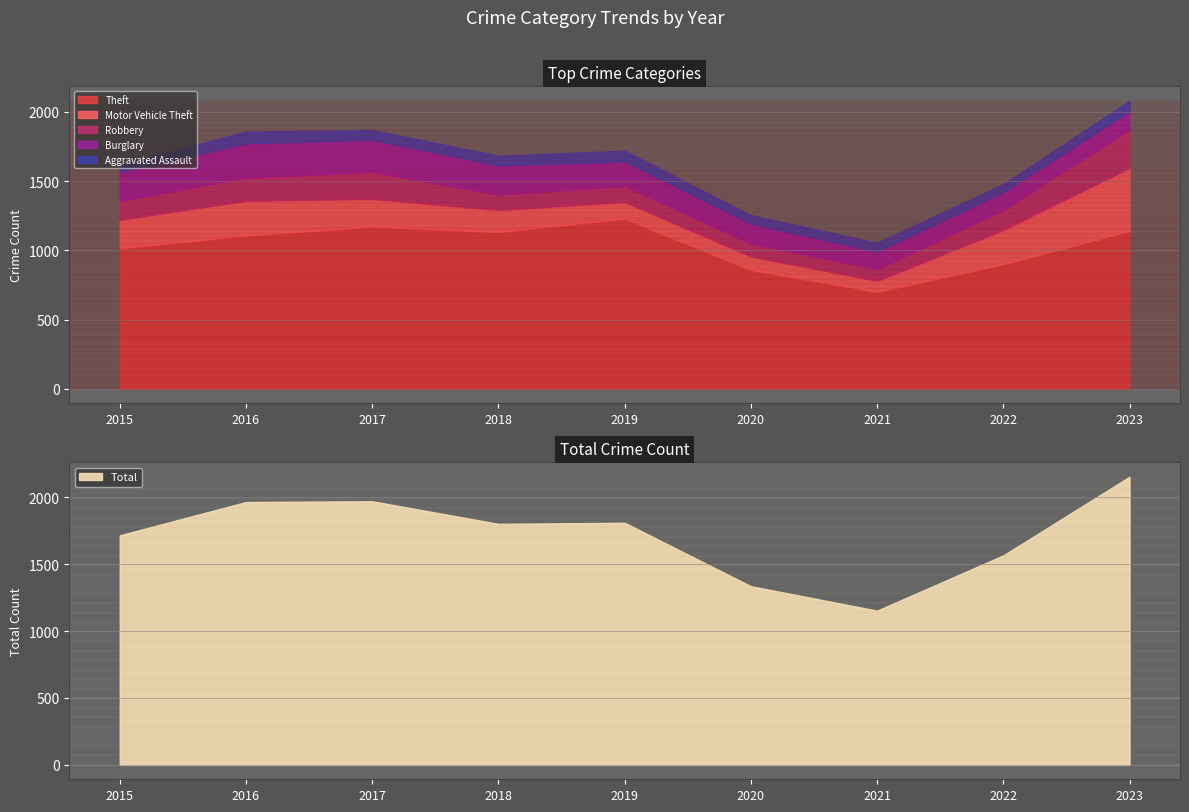

True or false: Total has a value of 1802 at 2018.

True